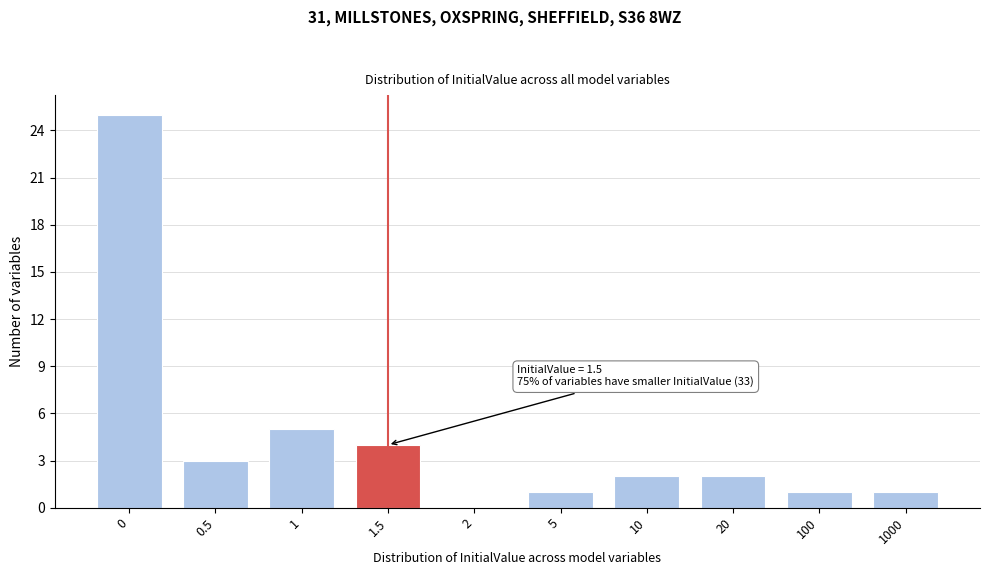

Reading left to right, extract all data points from this chart.

0=25	0.5=3	1=5	1.5=4	2=0	5=1	10=2	20=2	100=1	1000=1